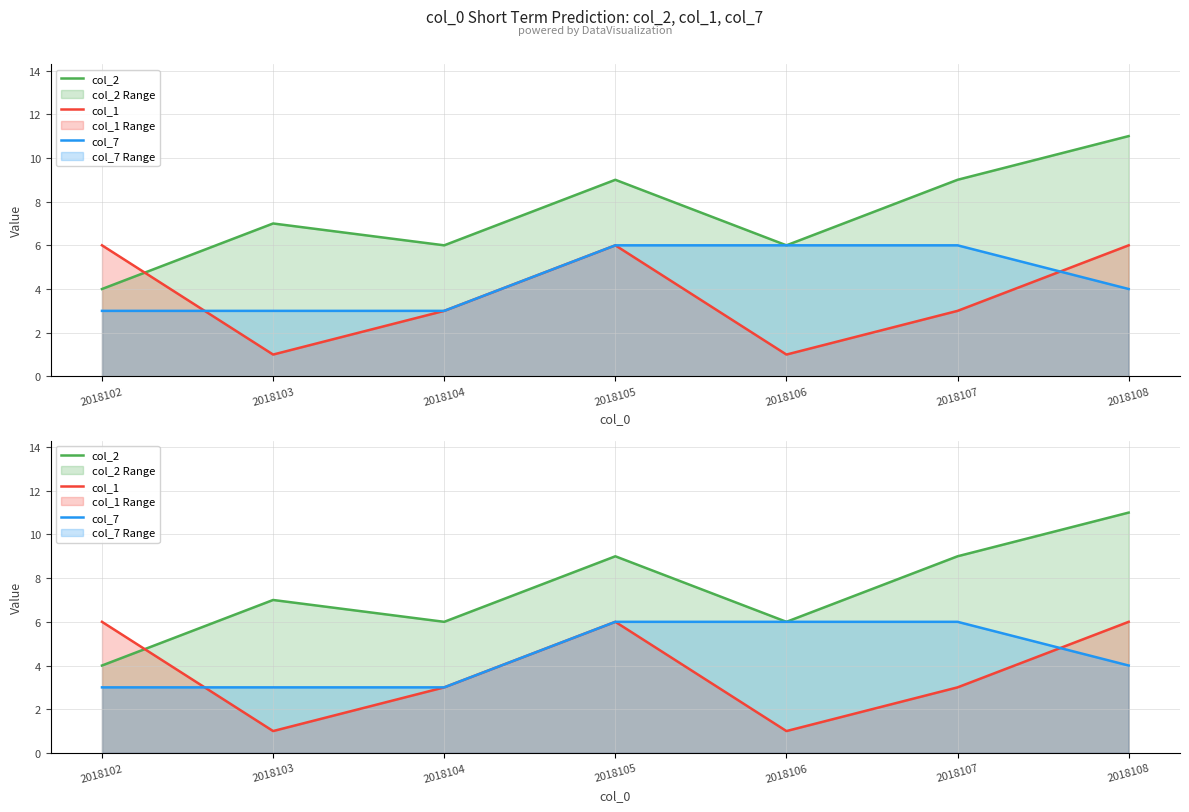

At how many categories does at least one series exceed 8?

3